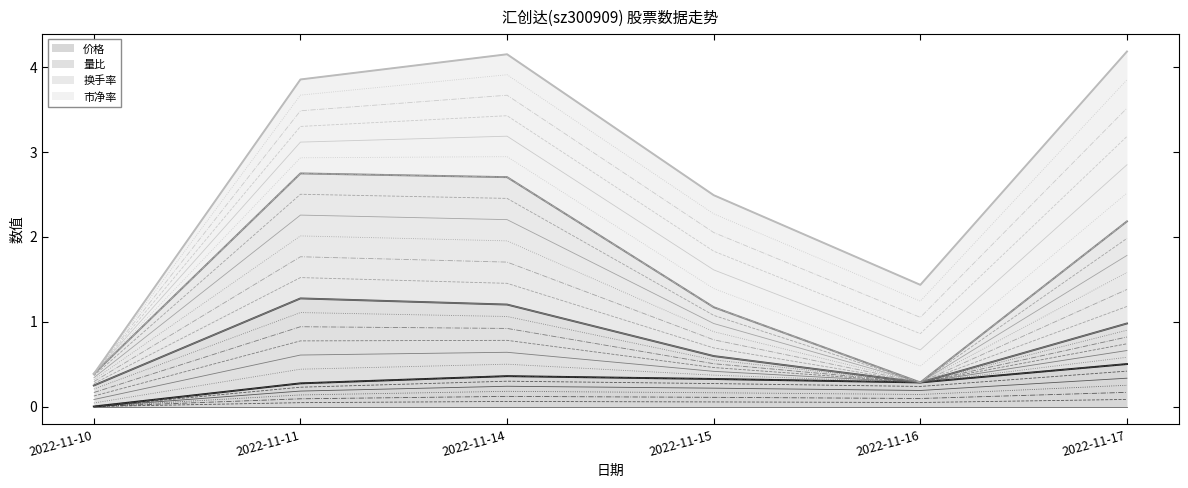

How many interior local peaks does the 换手率 series have?

1